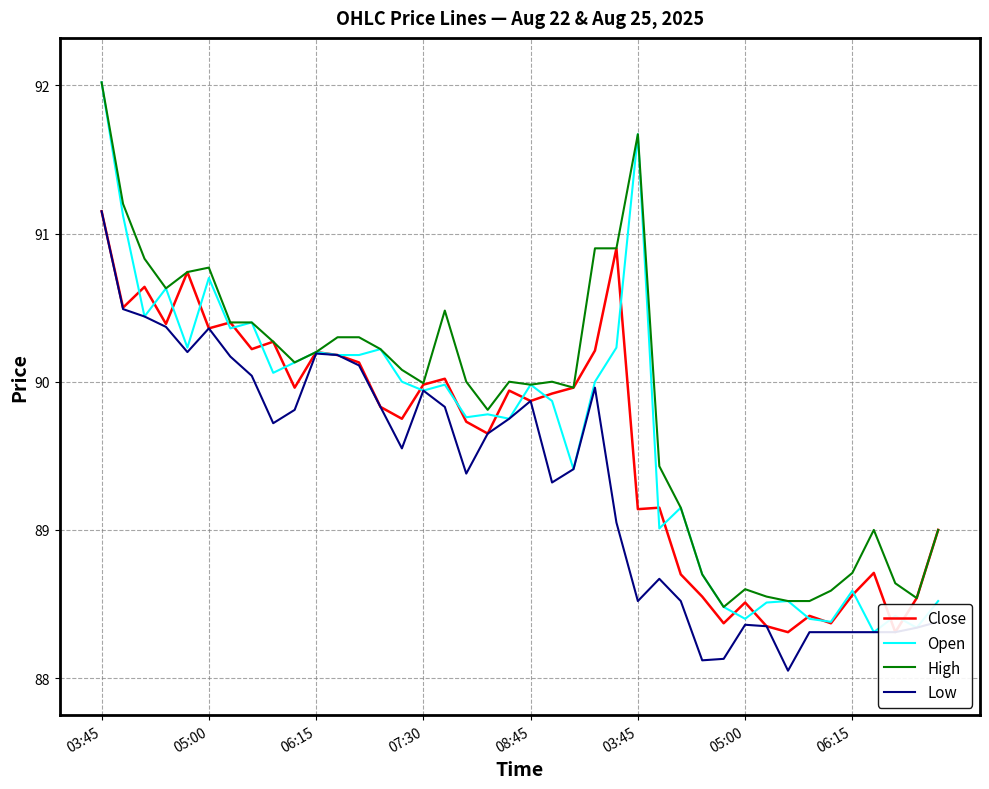

What is the difference between the second highest and minimum values in the High series?

3.2